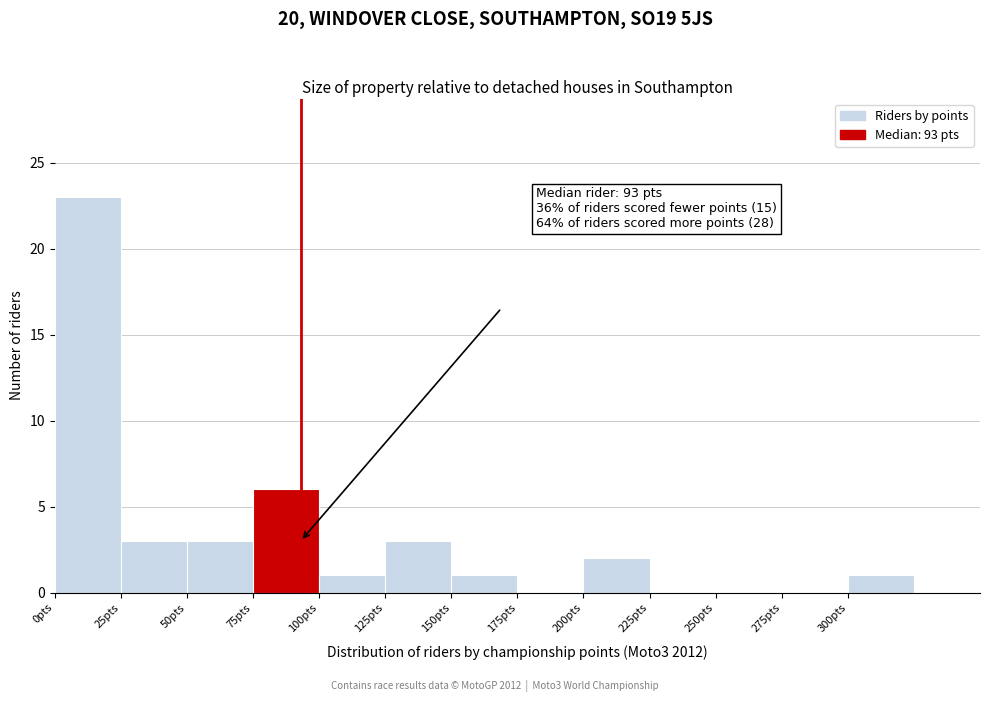

Which range on the x-axis has the tallest bar?

0 to 25